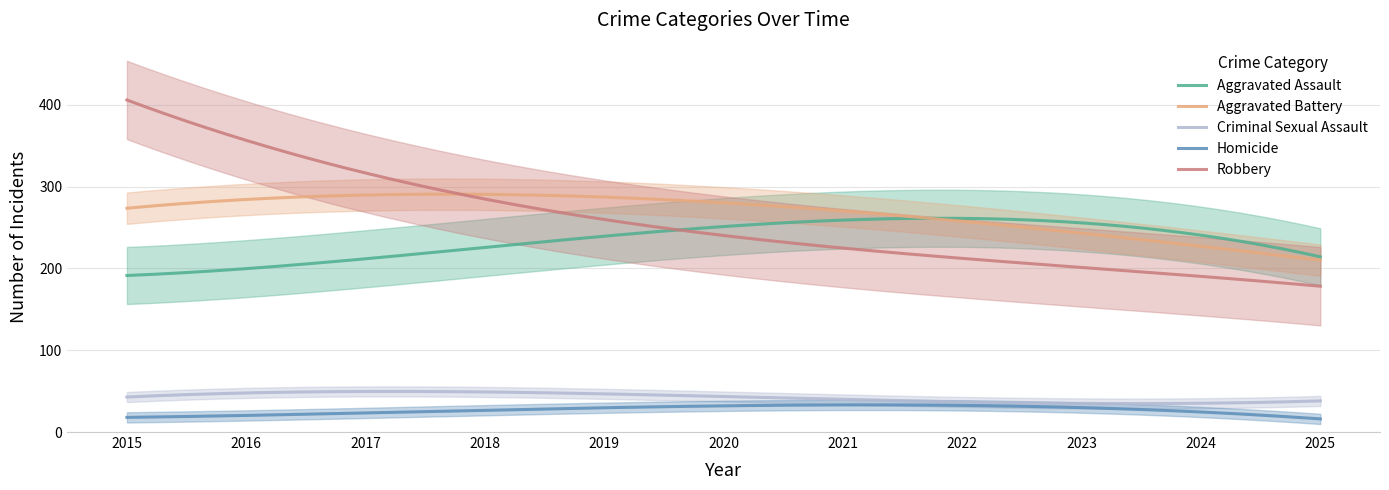

What is the lowest value of the Aggravated Battery series?

210.2